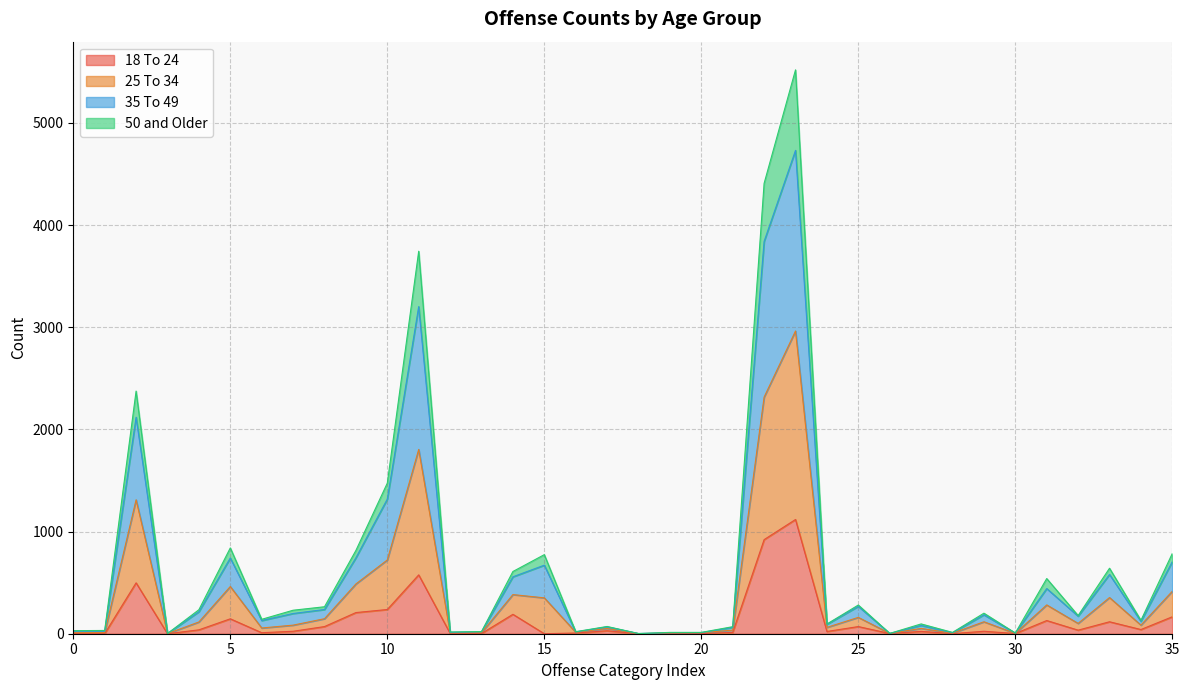

Does the chart have visible grid lines?

Yes